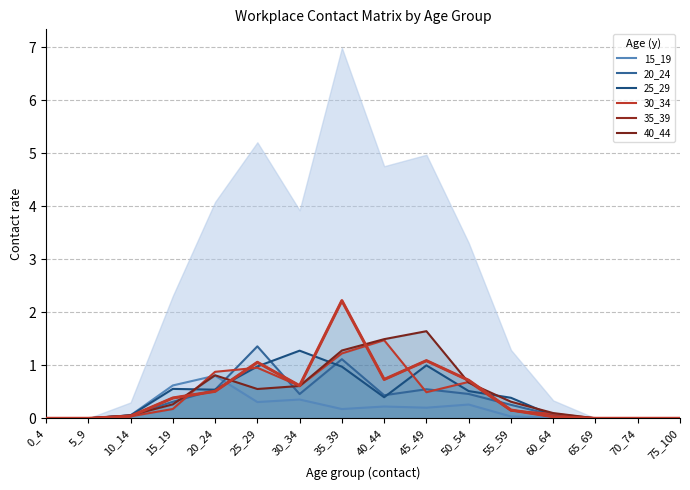

Which has a higher value, 30_34 or 60_64?

30_34